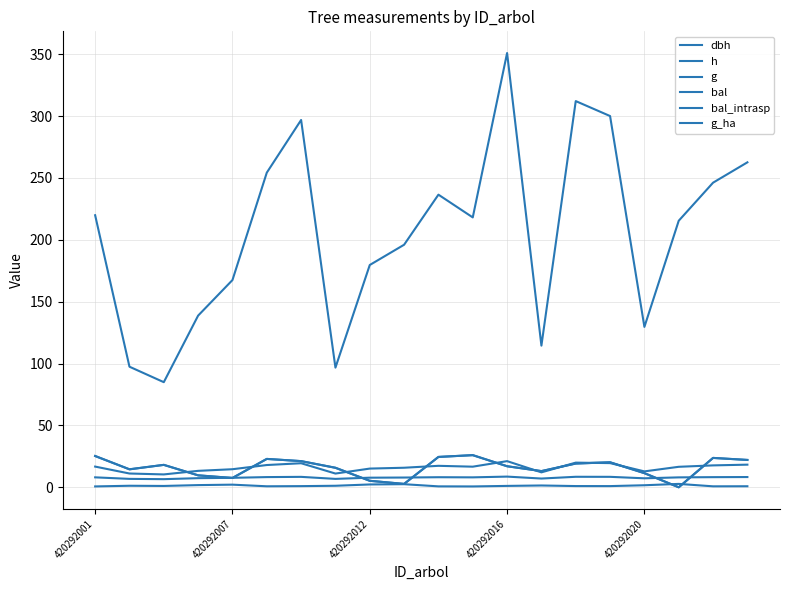

Is this an area chart (filled region under the line)?

No